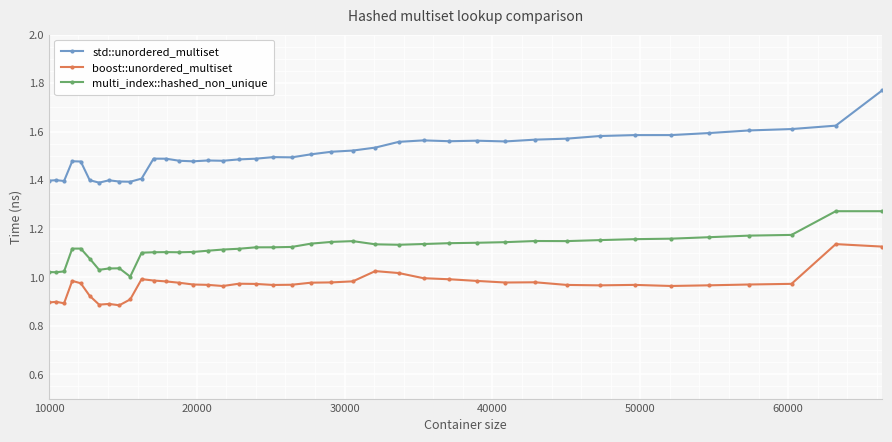

True or false: multi_index::hashed_non_unique has more than 1 points higher than both neighbors.

True